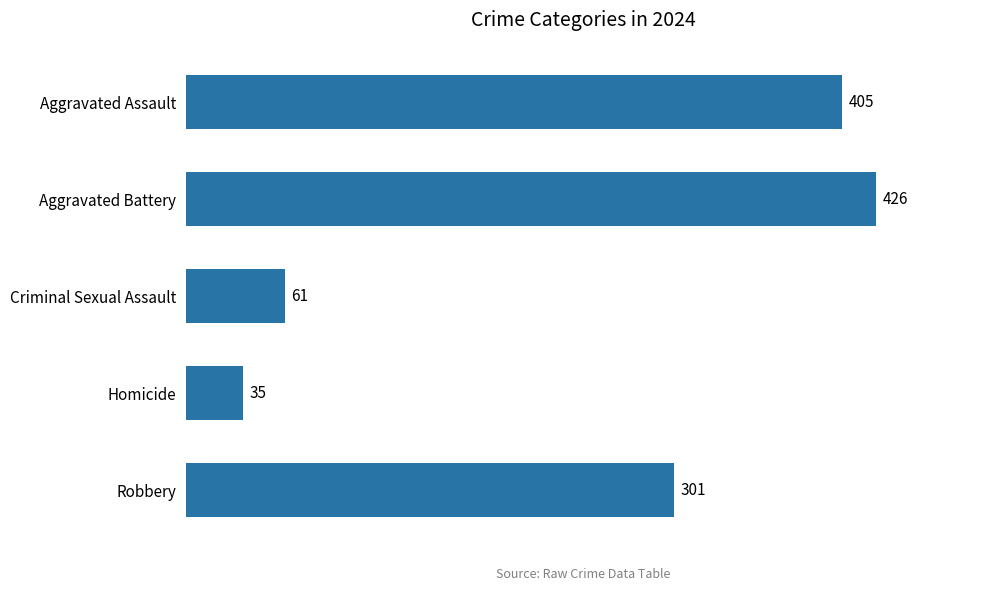

Which category has the highest value across all series?

Aggravated Battery